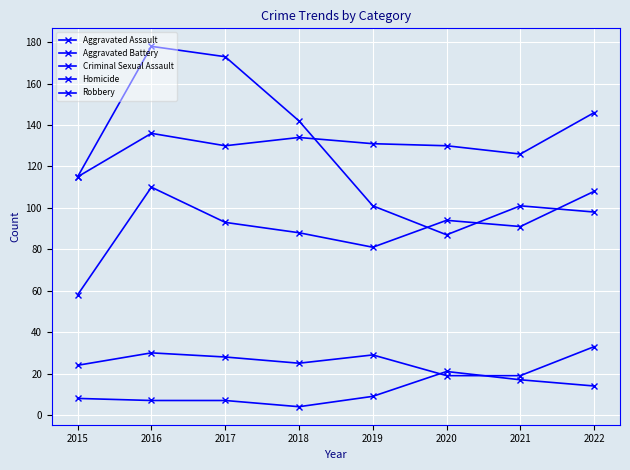

Is it true that Criminal Sexual Assault equals 30 at 2016?

True